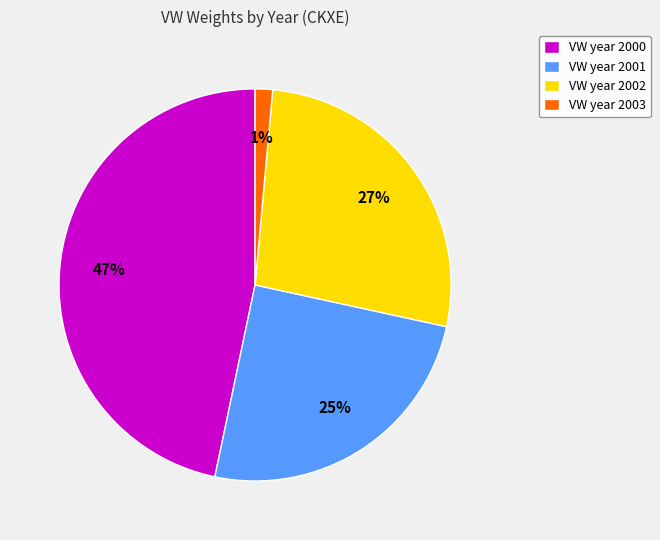

Count the number of slices in the pie.

4